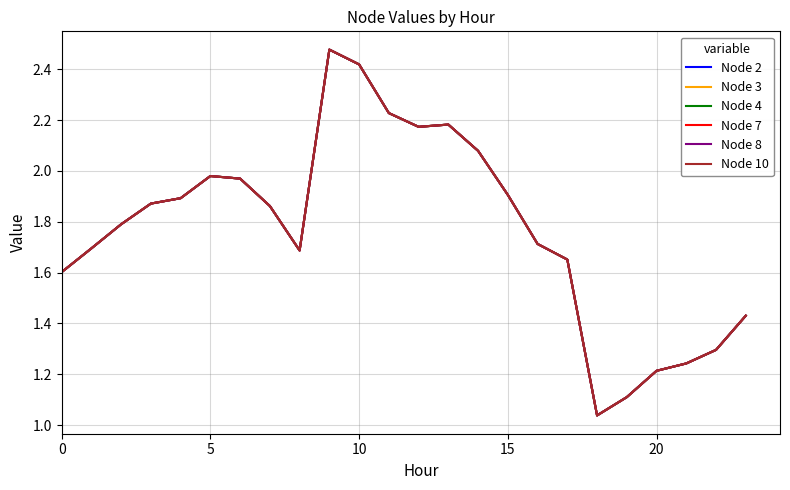

Is this an area chart (filled region under the line)?

No